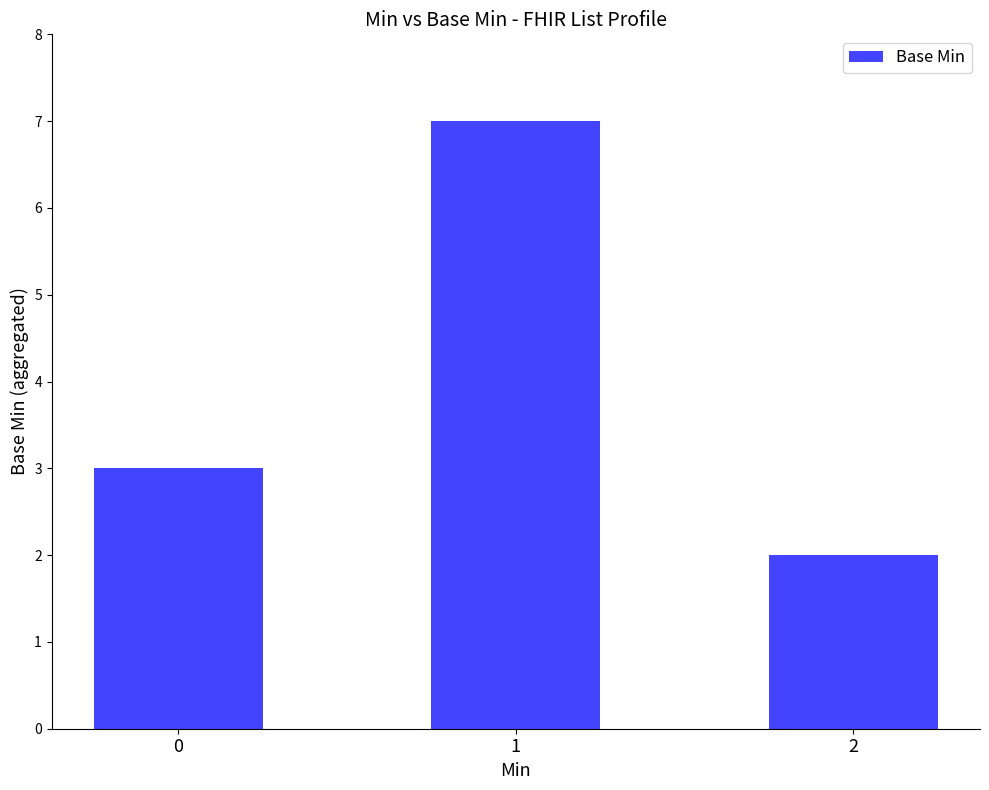

Reading left to right, list all the values displayed in this chart.

3	7	2